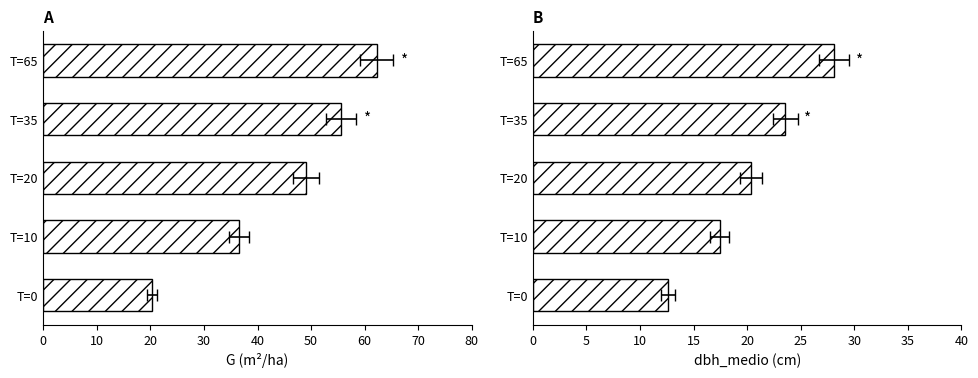

Between T=0 and T=10, which series saw the biggest shift?

G (m²/ha)